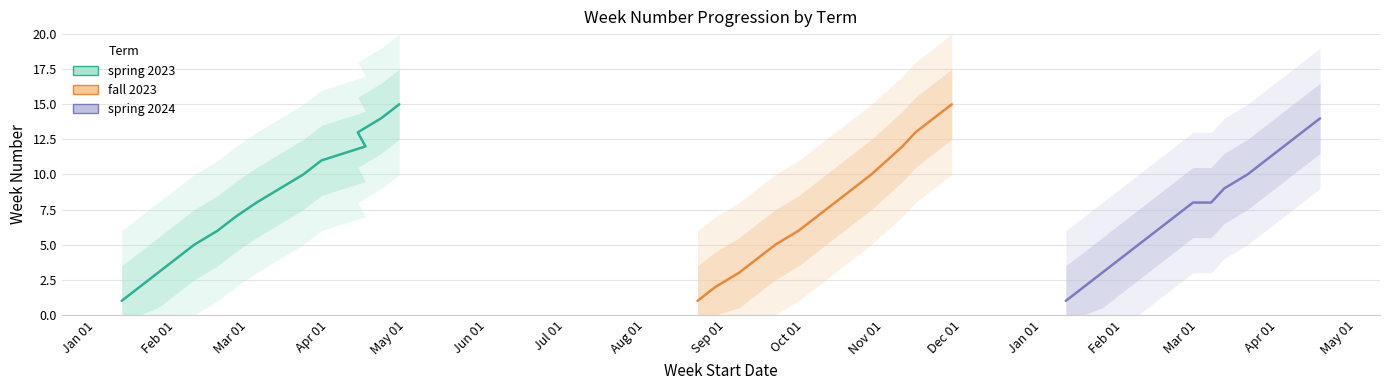

What are all the series names shown in the legend?

spring 2023, fall 2023, spring 2024